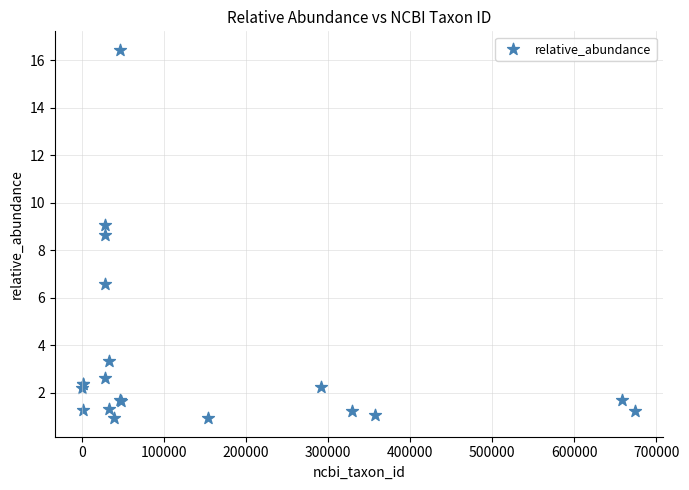

What Y value in the scatter plot is closest to 8?

8.7